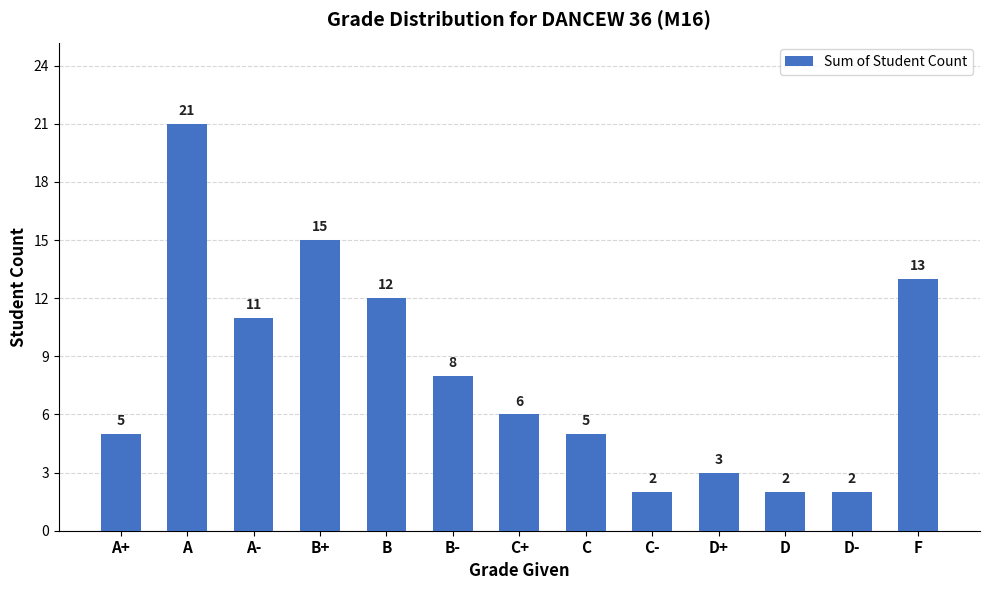

What is the sum of all values?

105